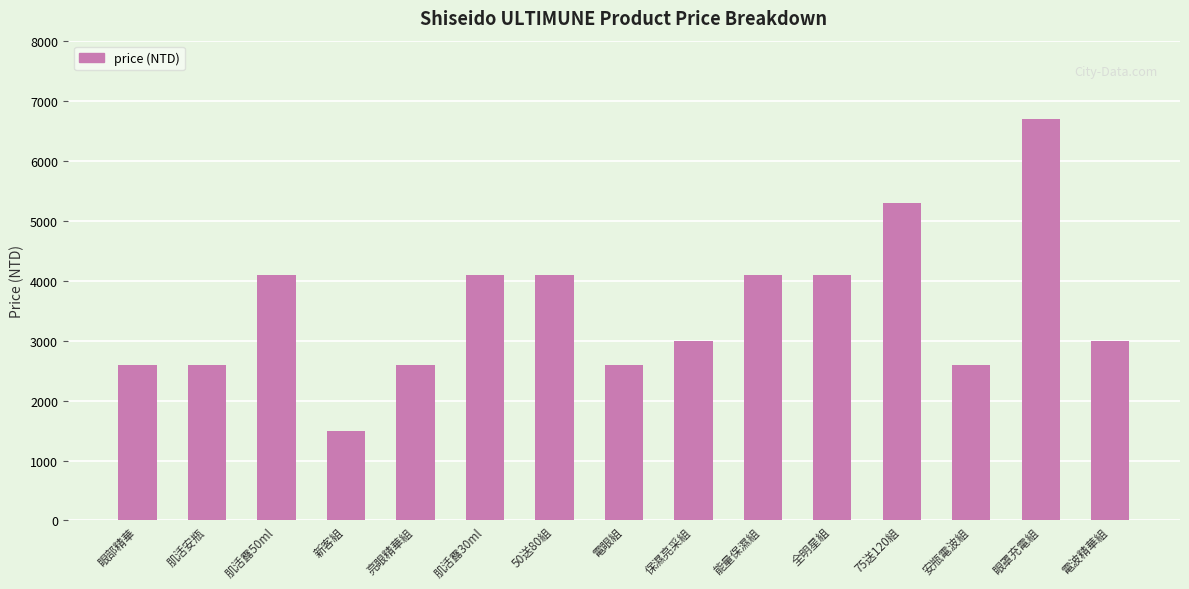

How many series are shown in this chart?

1